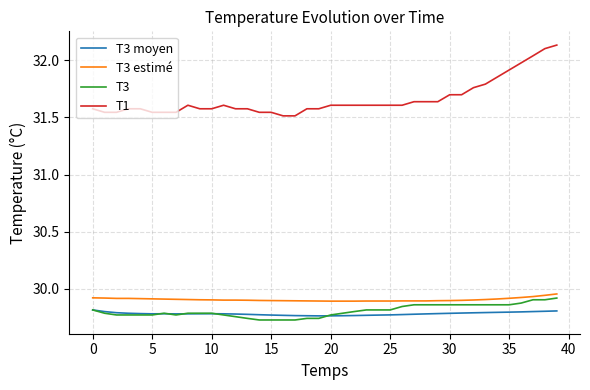

Which series has the largest range (max minus min)?

T1